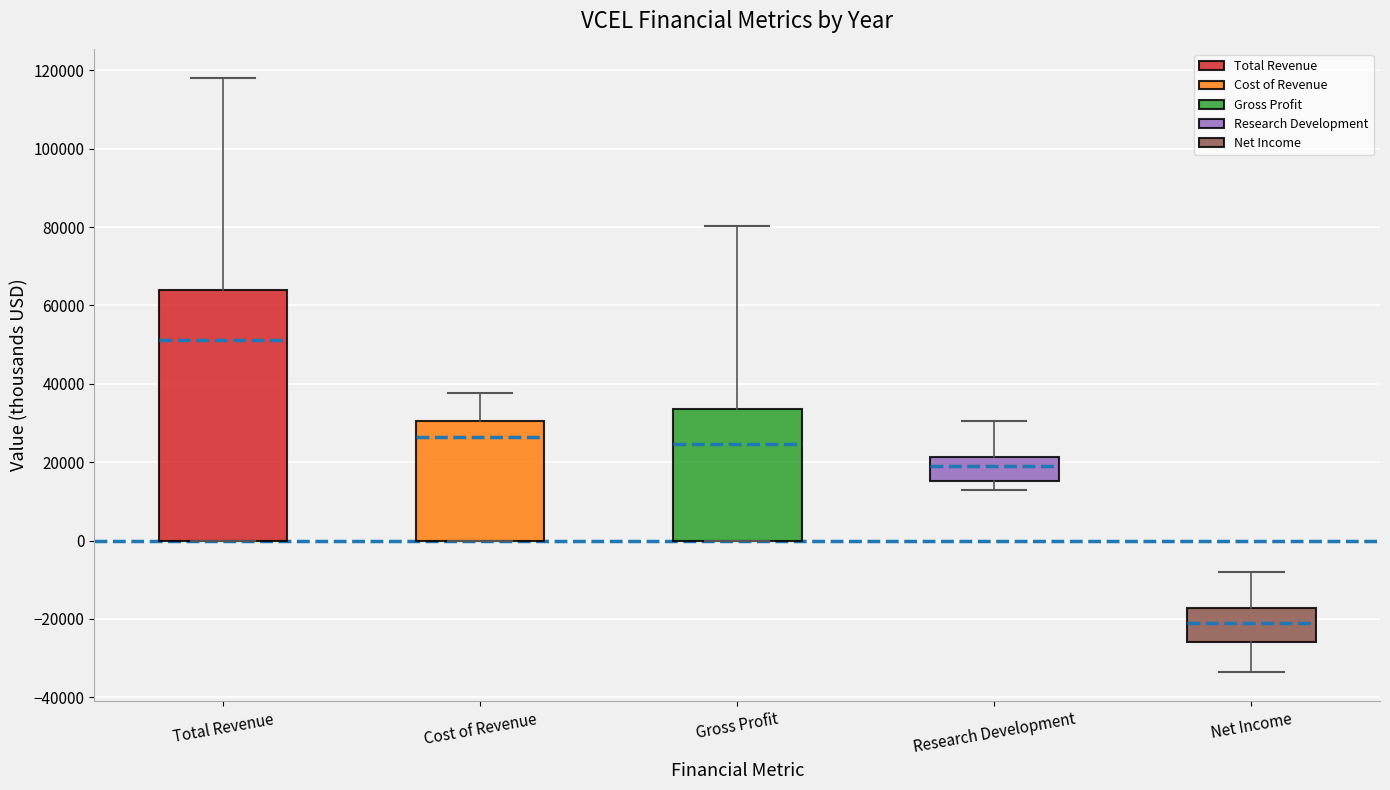

Where is the upper edge of the box for Cost of Revenue on the y-axis? The values are not printed on the chart, so give them approximately, as read against the axis.

30000